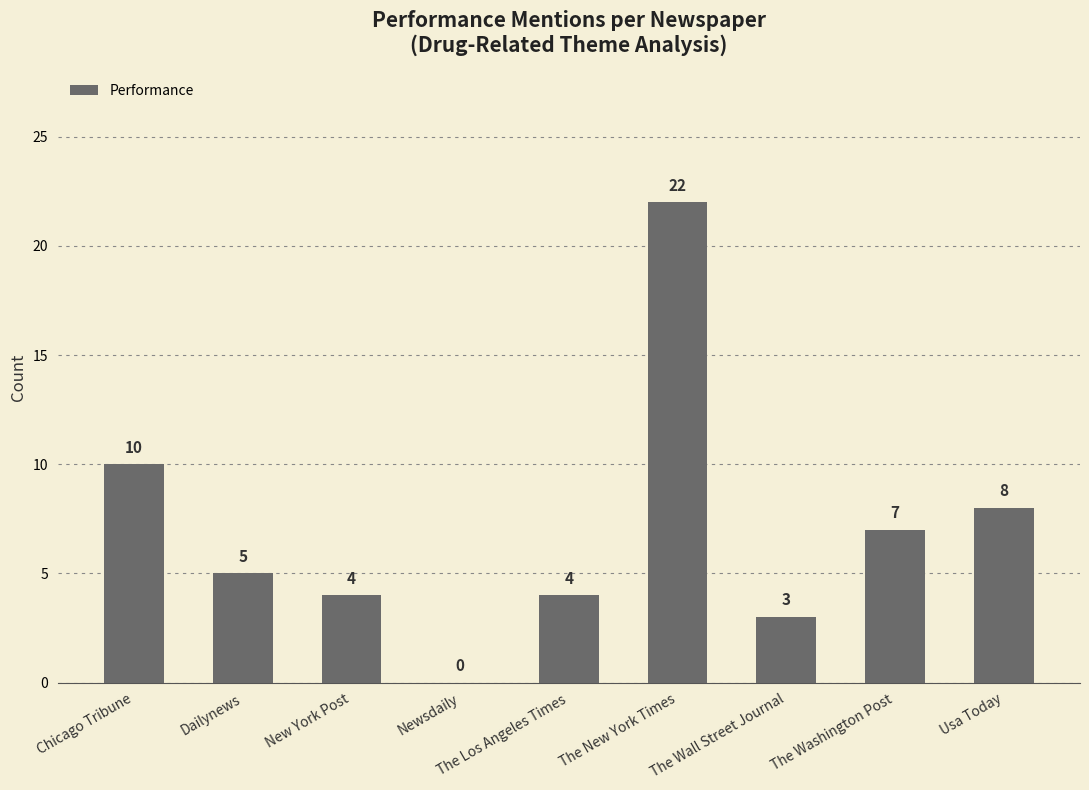

What is the sum of all values?

63